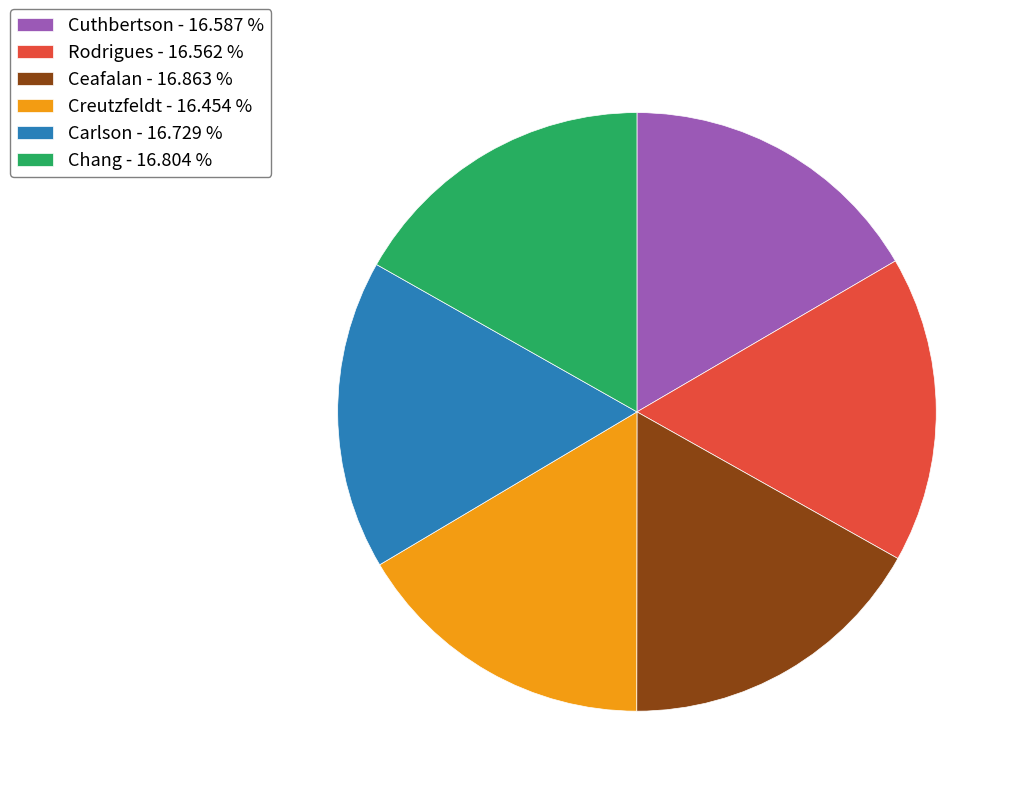

Approximately how many times larger is the value at Rodrigues - 16.562 % compared to Ceafalan - 16.863 %?

1.0